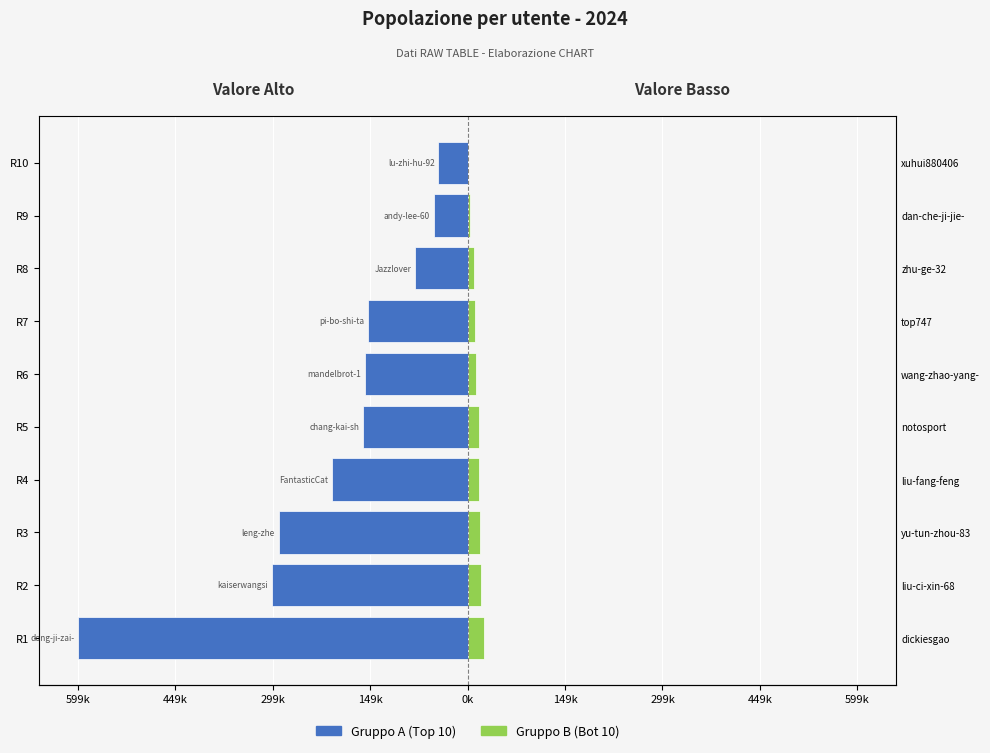

Rank the series at R1 from lowest to highest value.

Gruppo A (Top 10), Gruppo B (Bot 10)